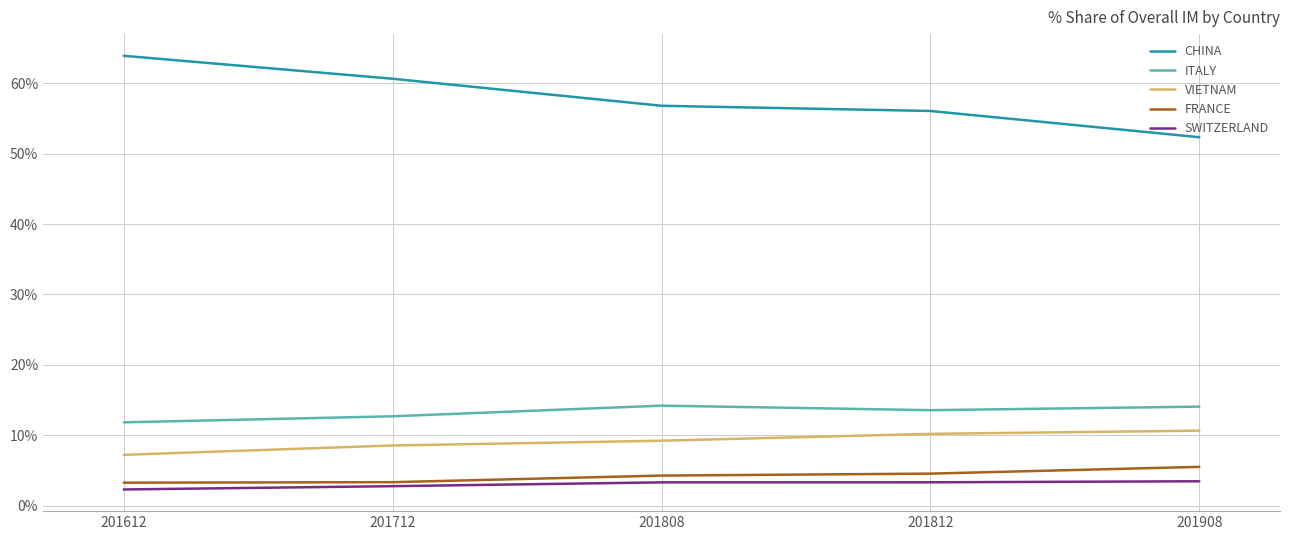

Which series has the largest range (max minus min)?

CHINA